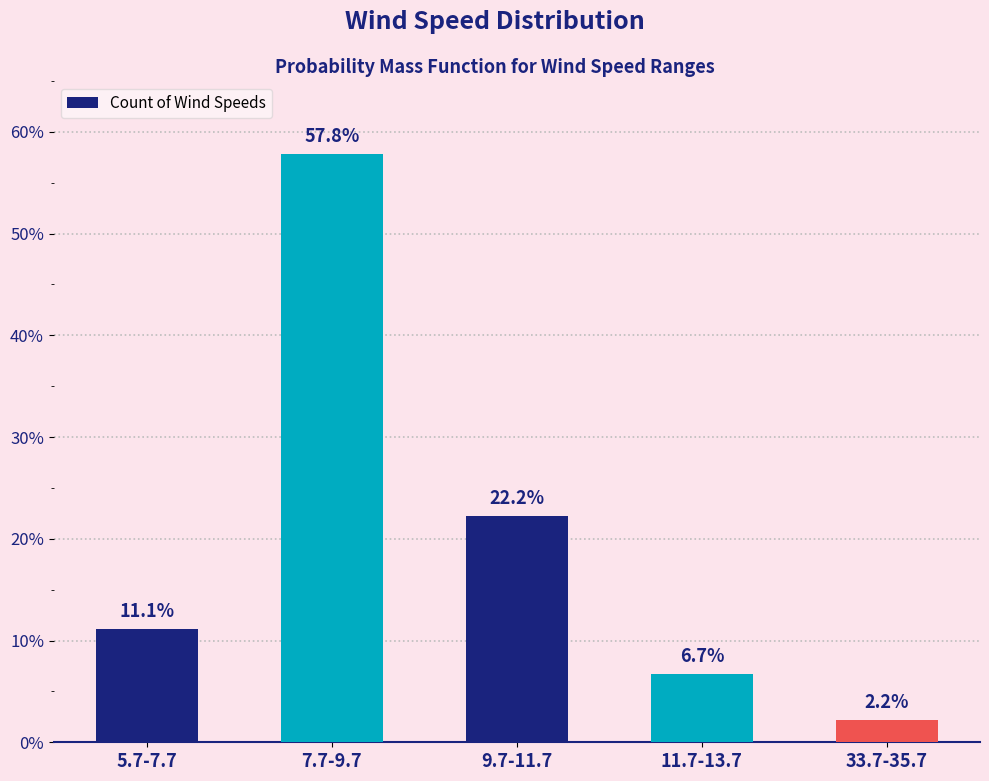

Reading left to right, list all the values displayed in this chart.

0.1	0.6	0.2	0.1	0.0